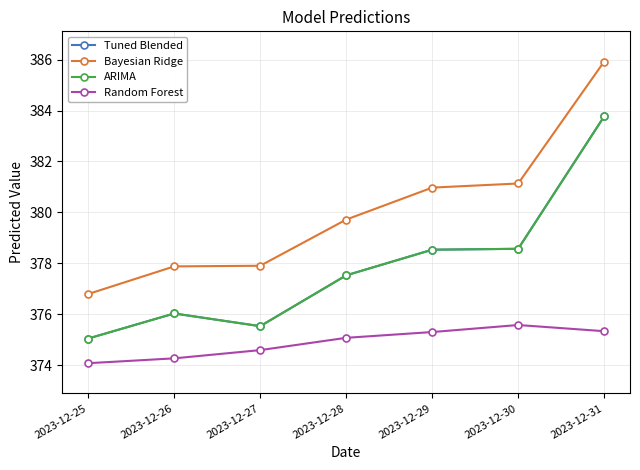

In ARIMA, how many points are higher than both neighbors (excluding endpoints)?

1